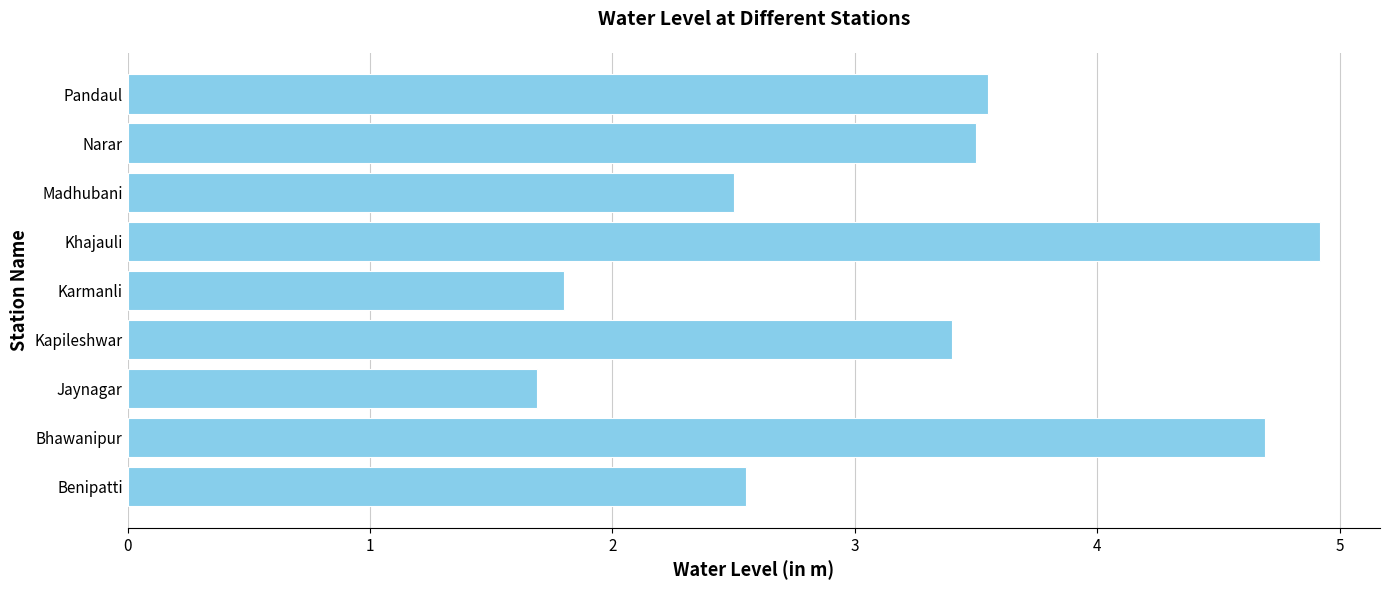

Rank the categories by value from lowest to highest.

Jaynagar, Karmanli, Madhubani, Benipatti, Kapileshwar, Narar, Pandaul, Bhawanipur, Khajauli